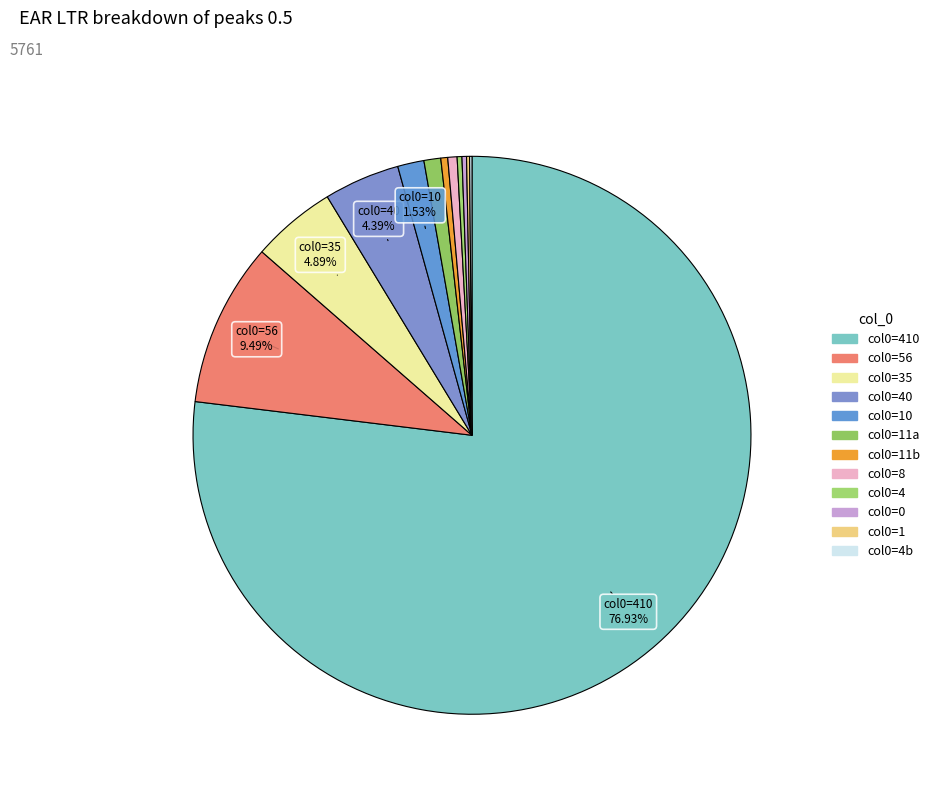

Count the number of slices in the pie.

12